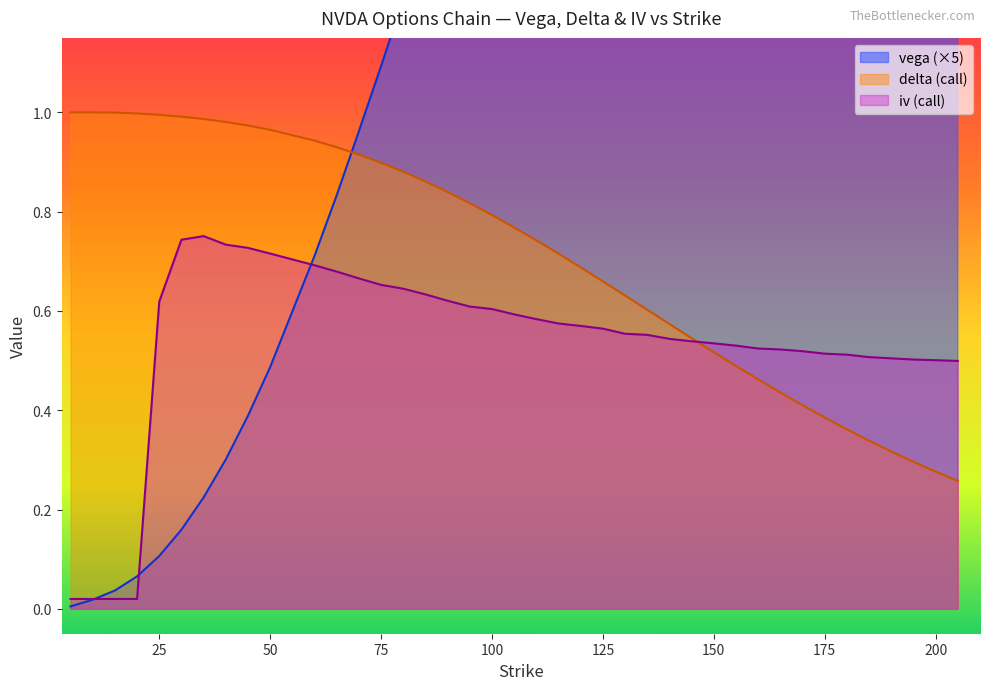

What is the sum of the vega values at 120 and 80?

3.4